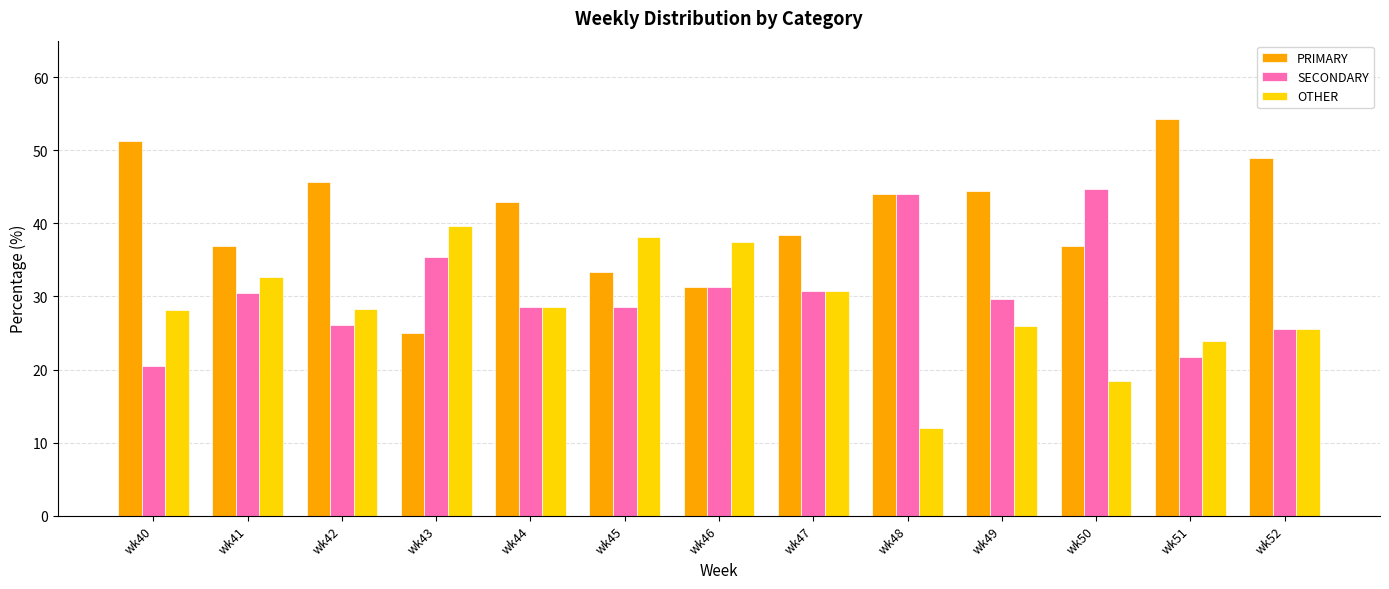

True or false: OTHER has a value of 32.4 at wk50.

False